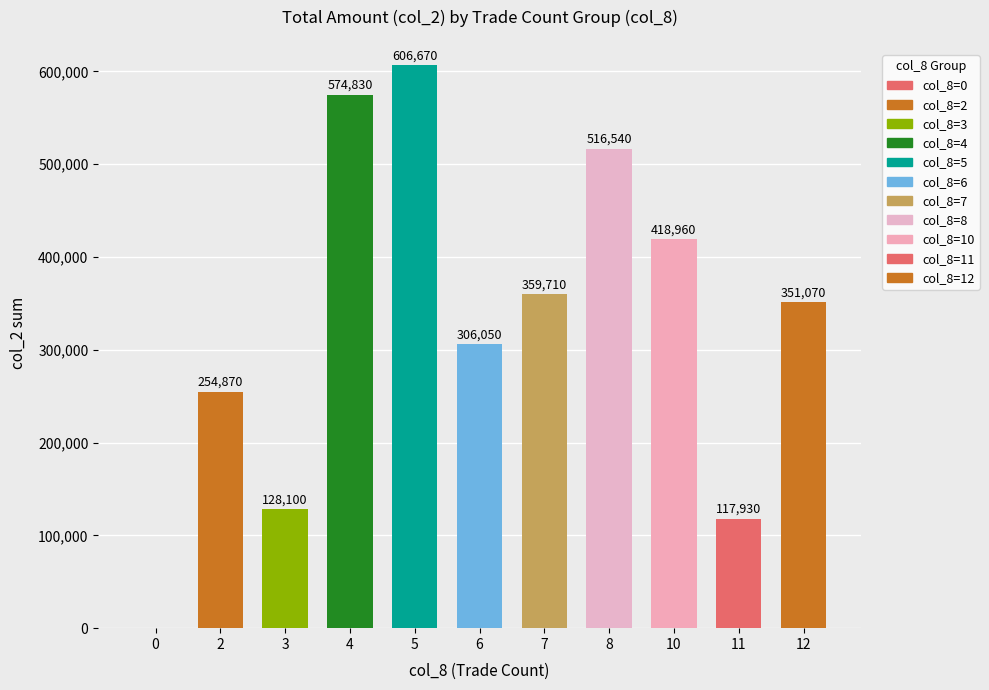

Are the bars grouped side by side (vs. stacked)?

No